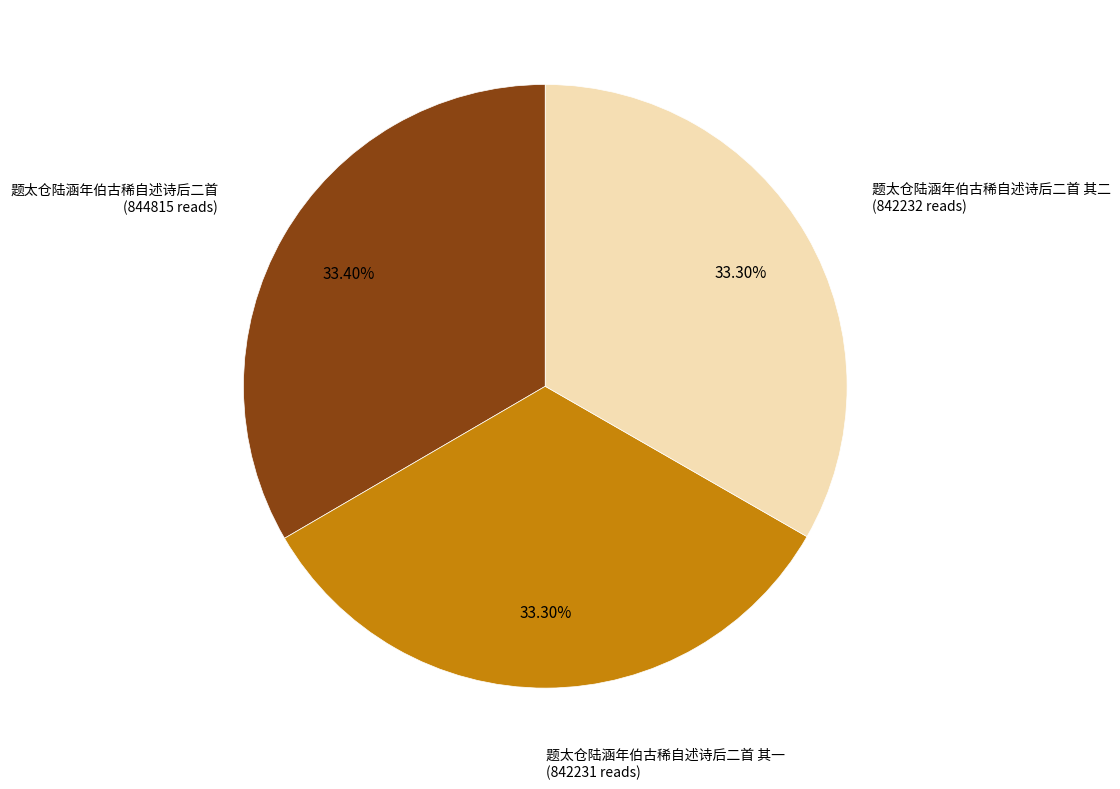

The 题太仓陆涵年伯古稀自述诗后二首 其二 slice represents 33% of the pie. True or false?

True